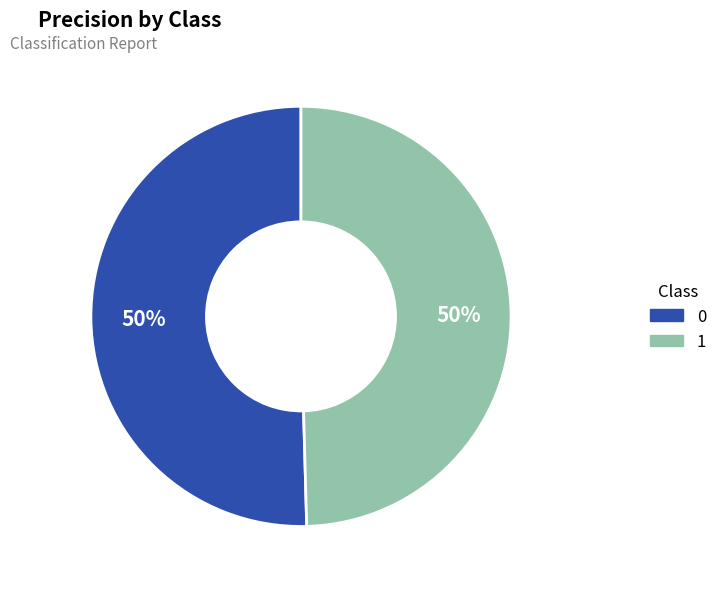

Is the sum of 0 and 1 greater than half?

Yes